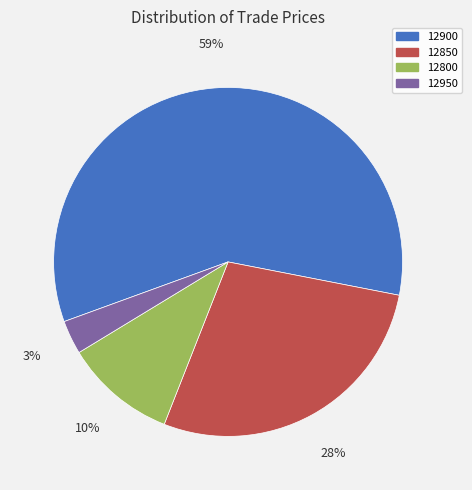

How many slices are in this pie chart?

4